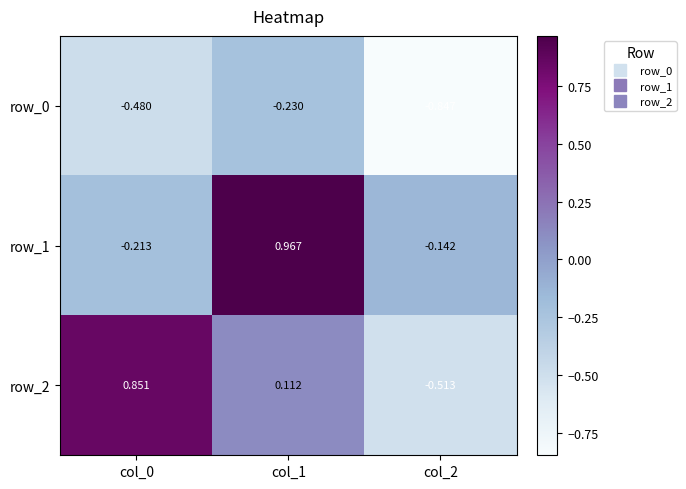

True or false: row_2 has a value of -0.3 at col_2.

False